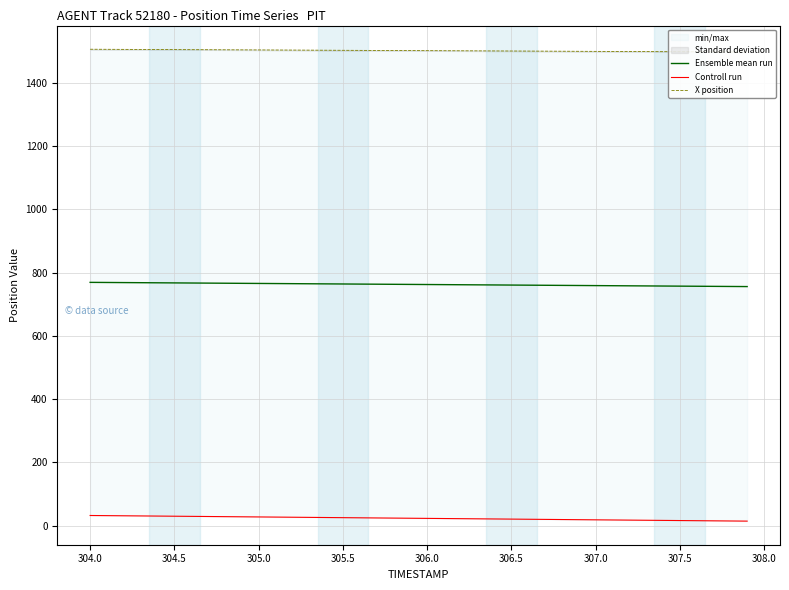

True or false: X position and Ensemble mean run cross at least once.

False